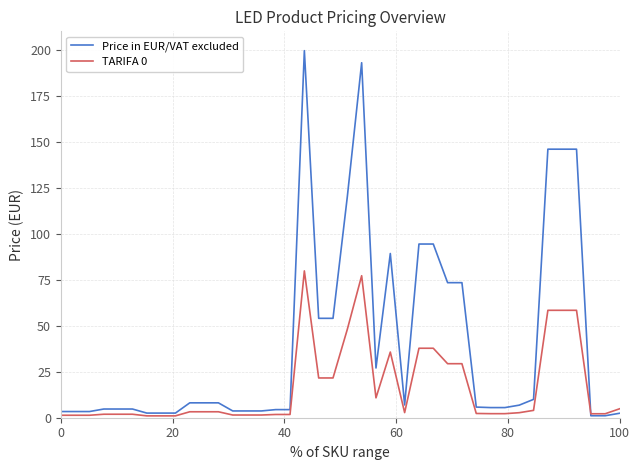

Rank the series by their average value, from lowest to highest.

TARIFA 0, Price in EUR/VAT excluded